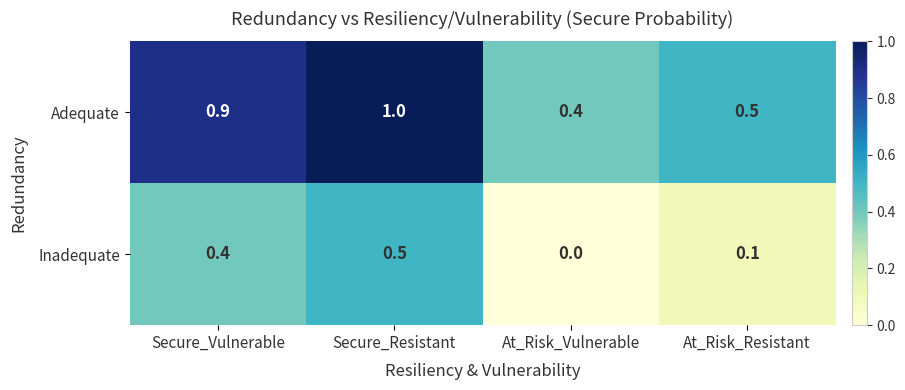

Rank the series by their average value, from lowest to highest.

Inadequate, Adequate